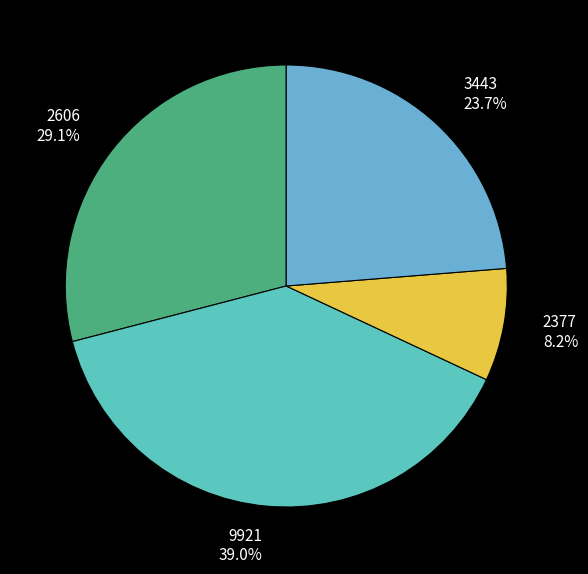

Does 2377 account for over 50% of the chart?

No